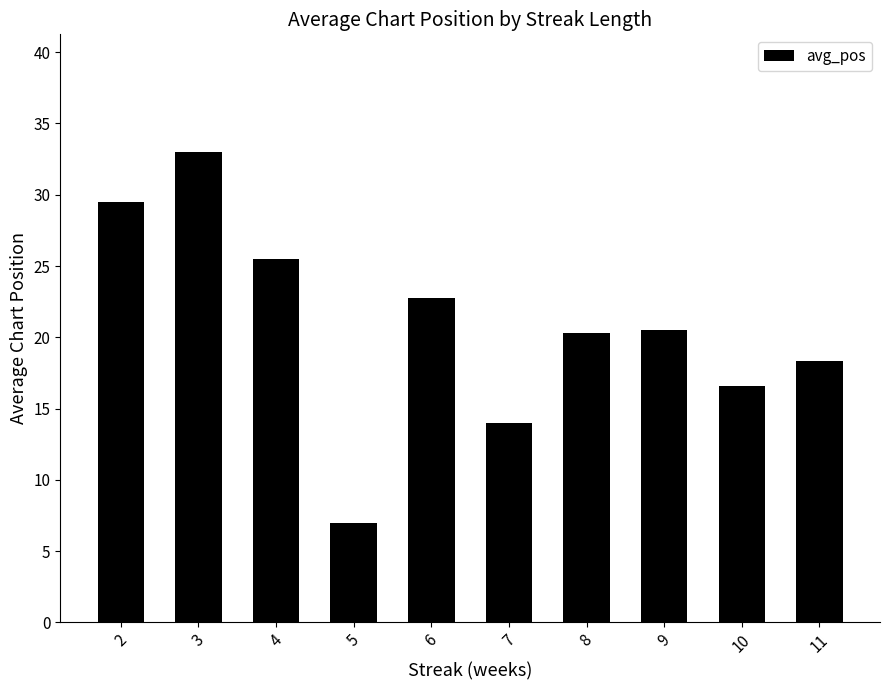

What is the maximum value shown in the chart?

33.0